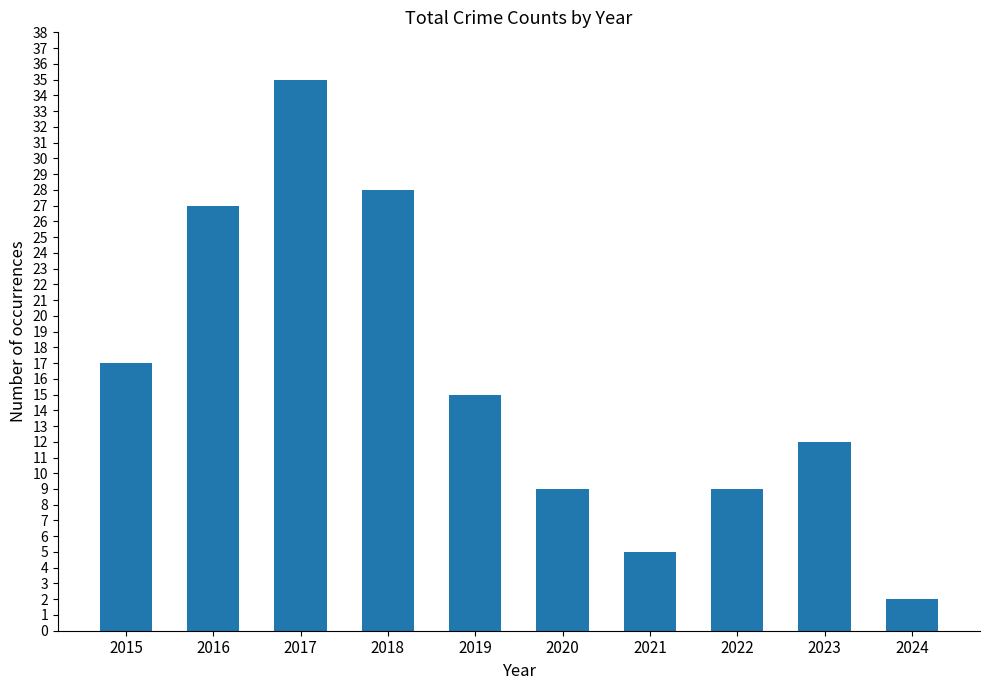

What is the value of the 8th bar from the left?

9